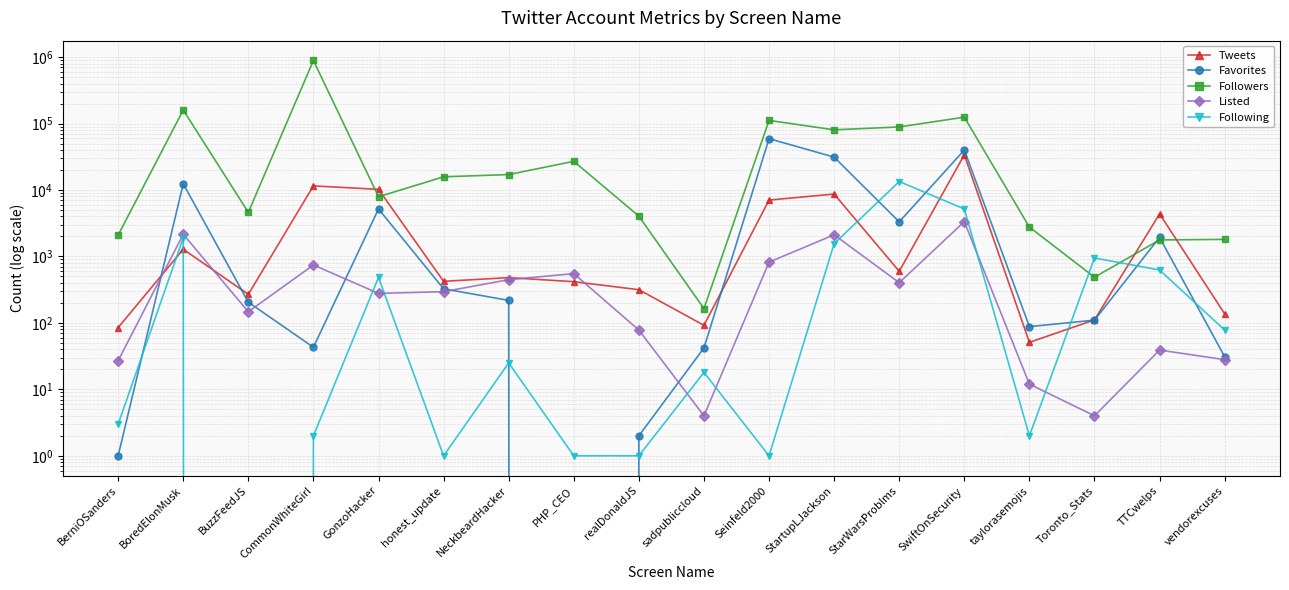

What is the difference between the Tweets values at CommonWhiteGirI and TTCwelps?

7154